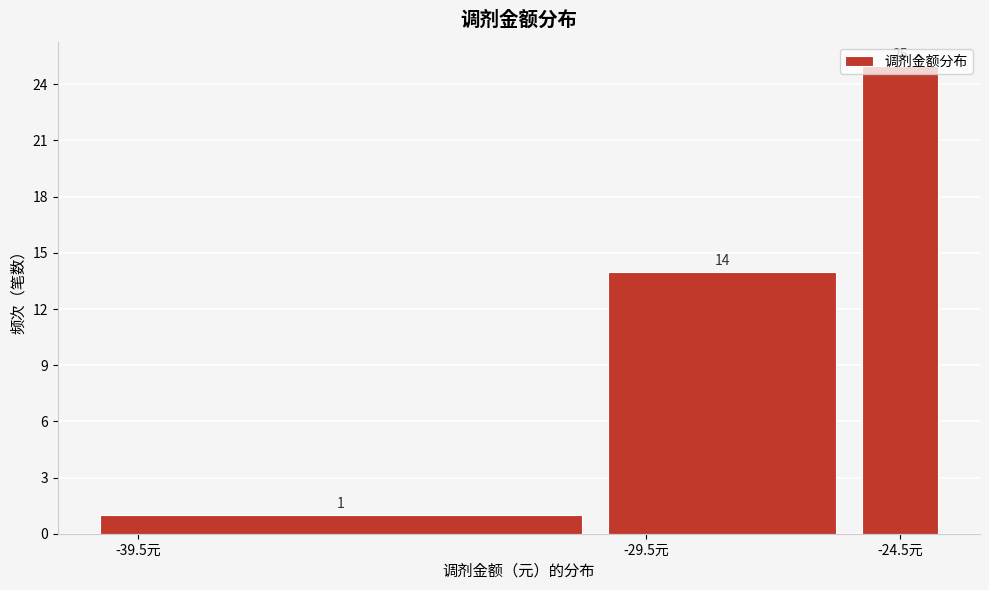

Reading left to right, transcribe this chart: for each bar, give the range it covers on the x-axis and its height.

-40.5 to -30.5: 1
-30.5 to -25.5: 14
-25.5 to -23.5: 25